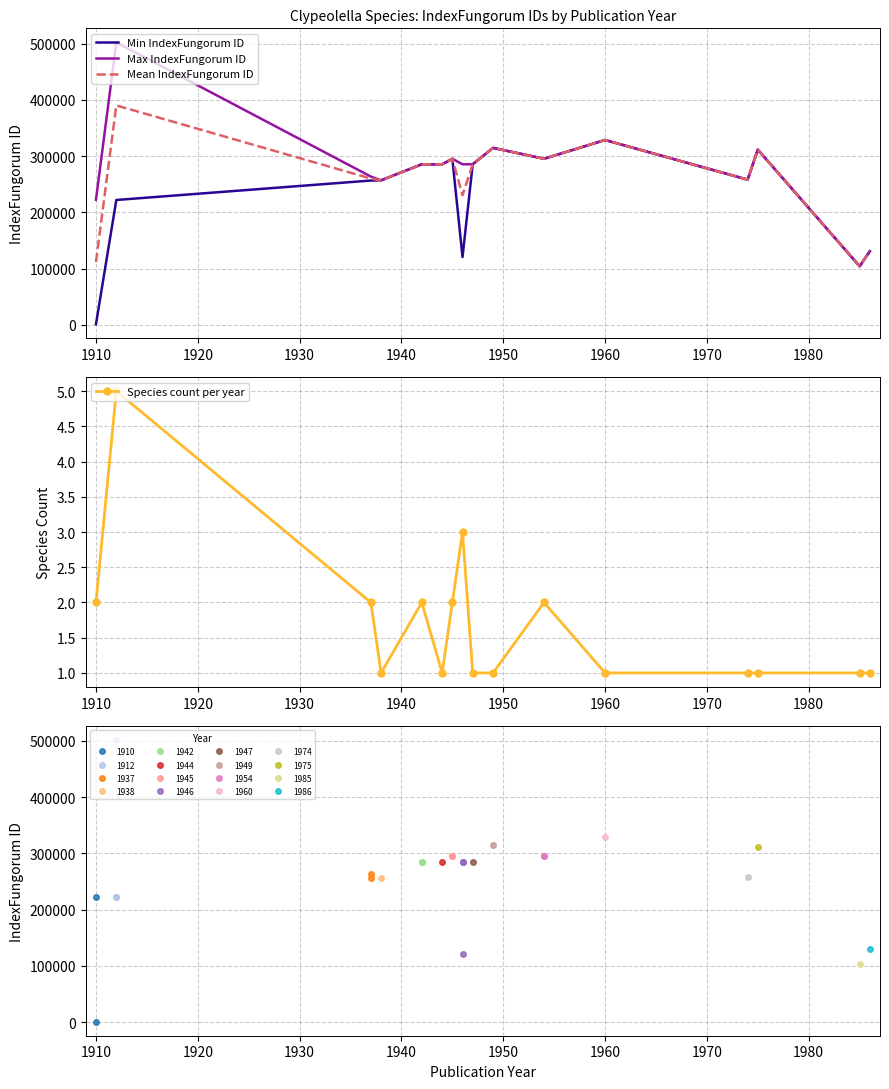

Which series has the widest spread of values?

Max IndexFungorum ID